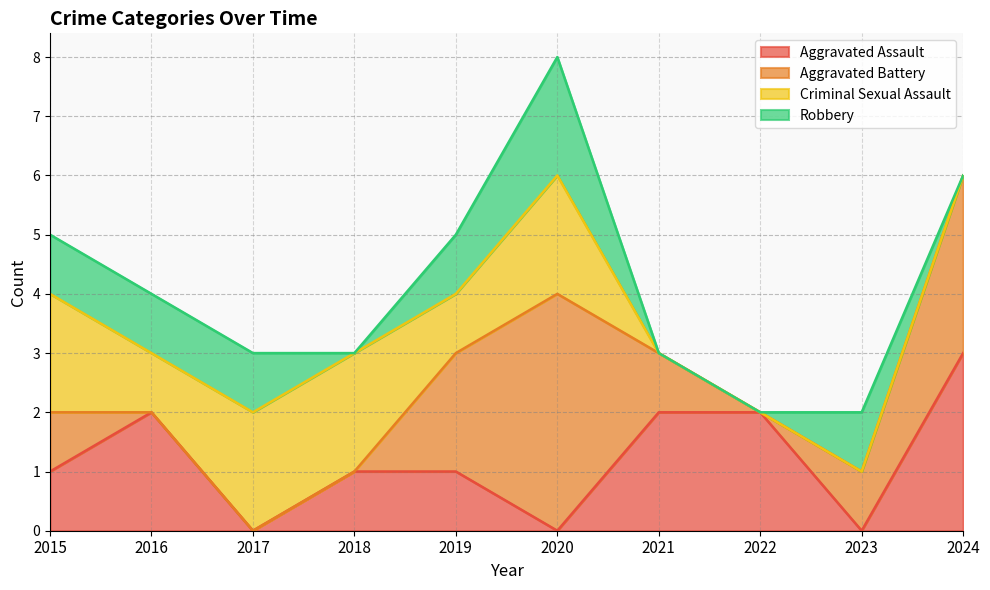

Reading right to left, list all the values displayed in this chart.

Aggravated Assault: 2024=3	2023=0	2022=2	2021=2	2020=0	2019=1	2018=1	2017=0	2016=2	2015=1
Aggravated Battery: 2024=3	2023=1	2022=0	2021=1	2020=4	2019=2	2018=0	2017=0	2016=0	2015=1
Criminal Sexual Assault: 2024=0	2023=0	2022=0	2021=0	2020=2	2019=1	2018=2	2017=2	2016=1	2015=2
Robbery: 2024=0	2023=1	2022=0	2021=0	2020=2	2019=1	2018=0	2017=1	2016=1	2015=1